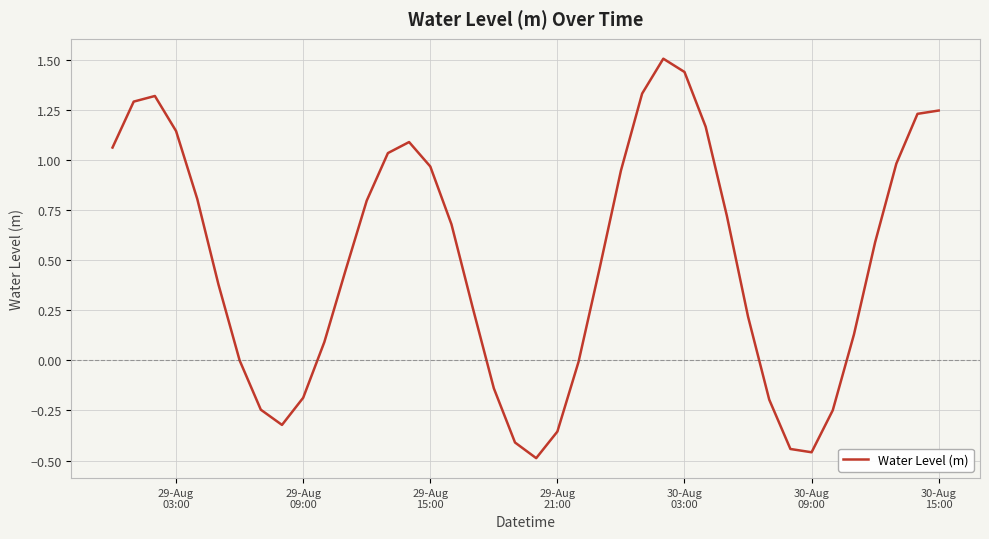

What is the maximum value shown in the chart?

1.5